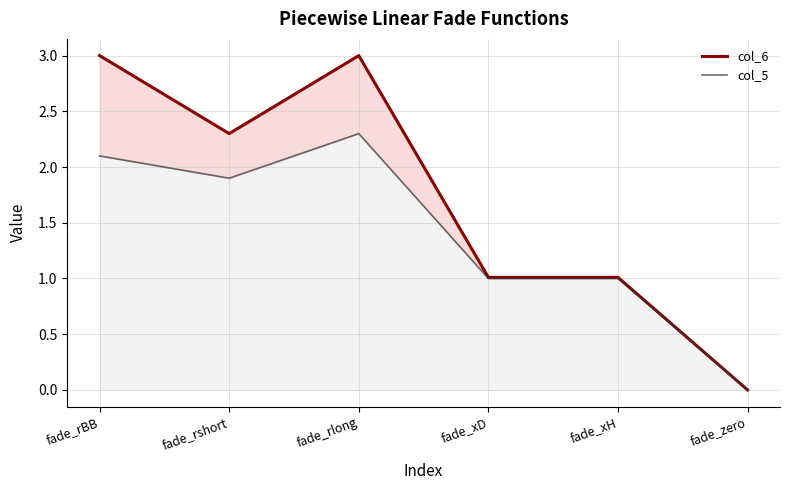

What are all the series names shown in the legend?

col_6, col_5